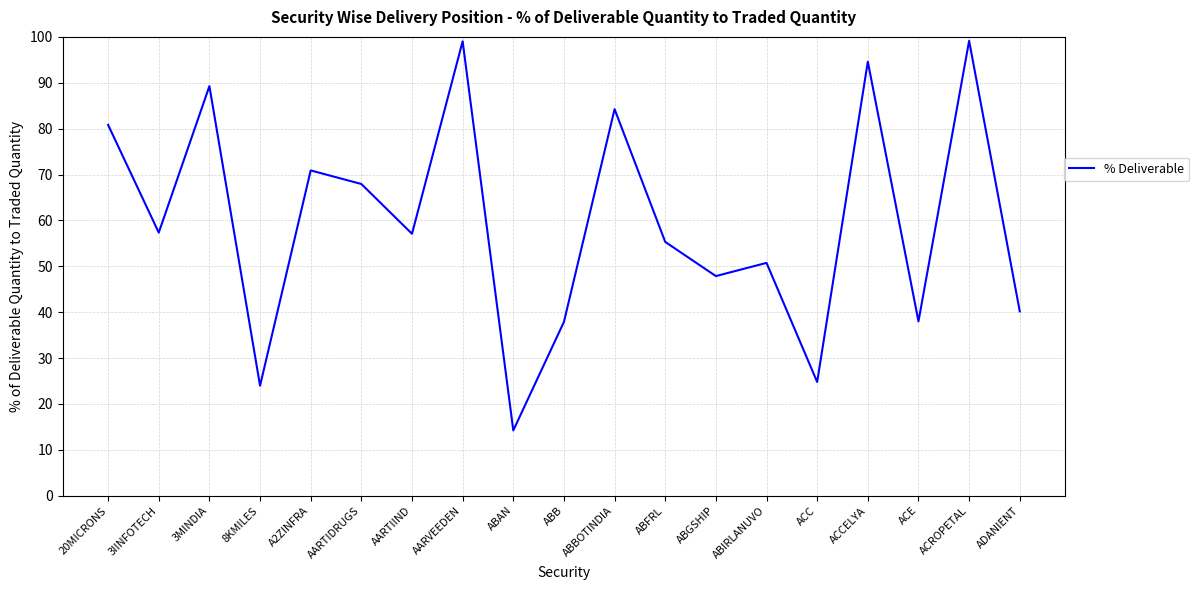

Between 20MICRONS and ABAN, which is larger?

20MICRONS